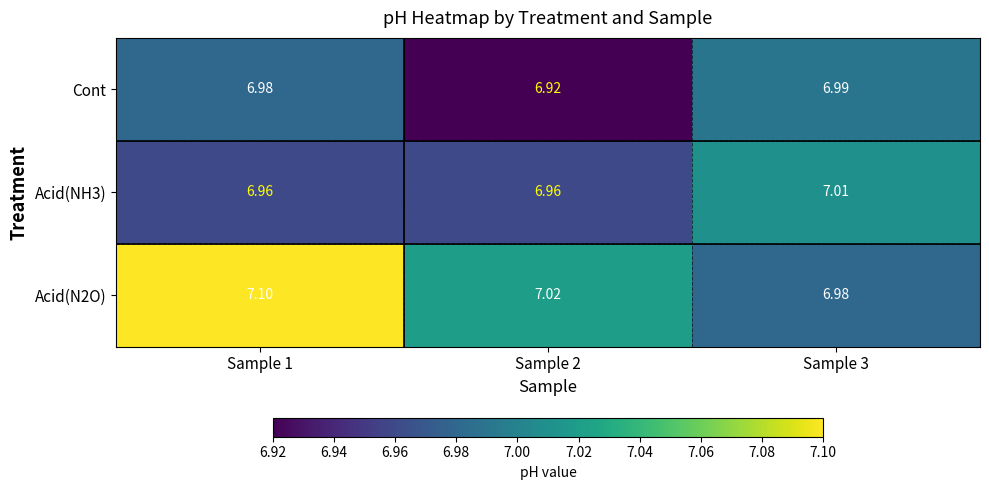

Between Sample 2 and Sample 3, which series saw the biggest shift?

Cont